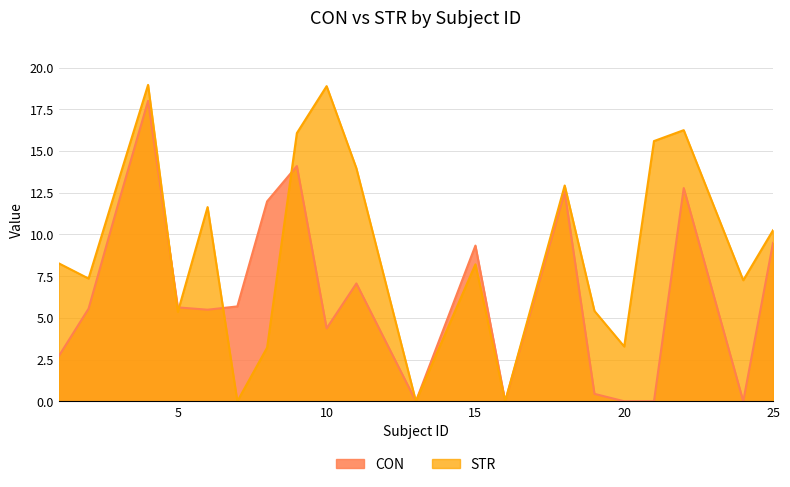

What is the maximum value for CON?

18.0